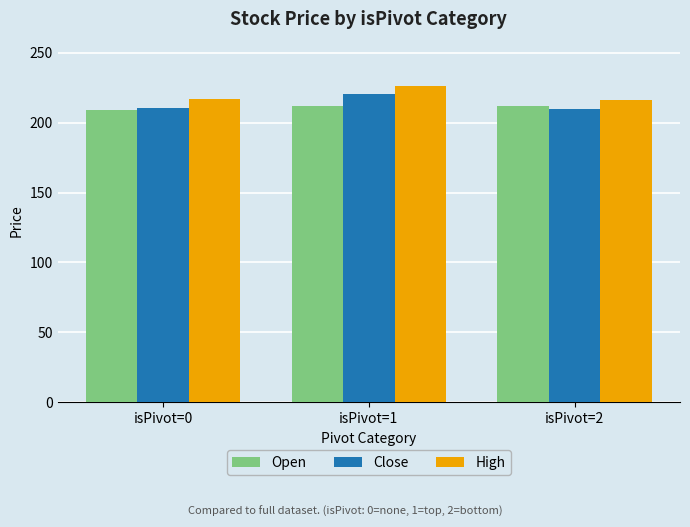

At which category is the sum across all series the highest?

isPivot=1